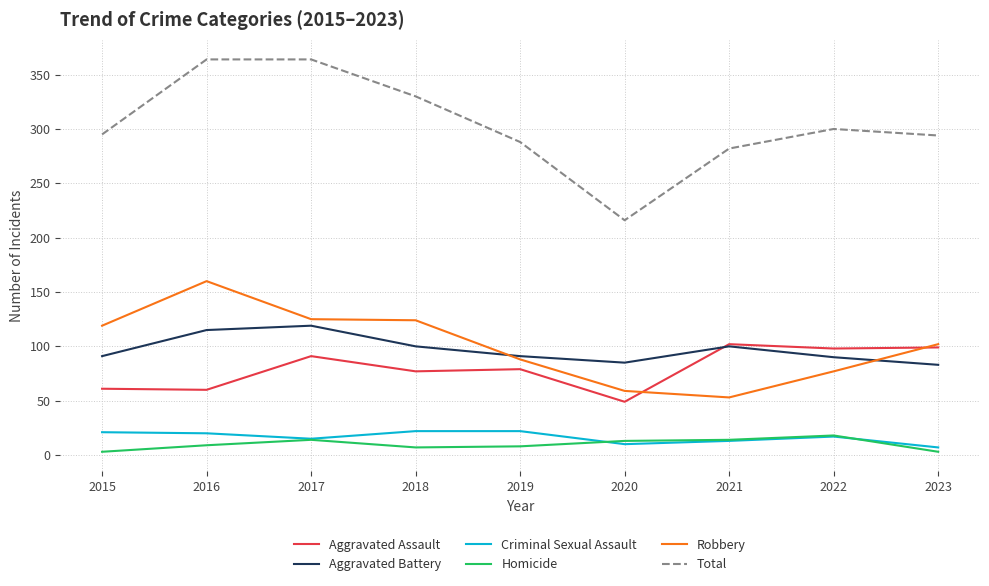

What is the difference between the maximum and minimum values in the Aggravated Battery series?

36